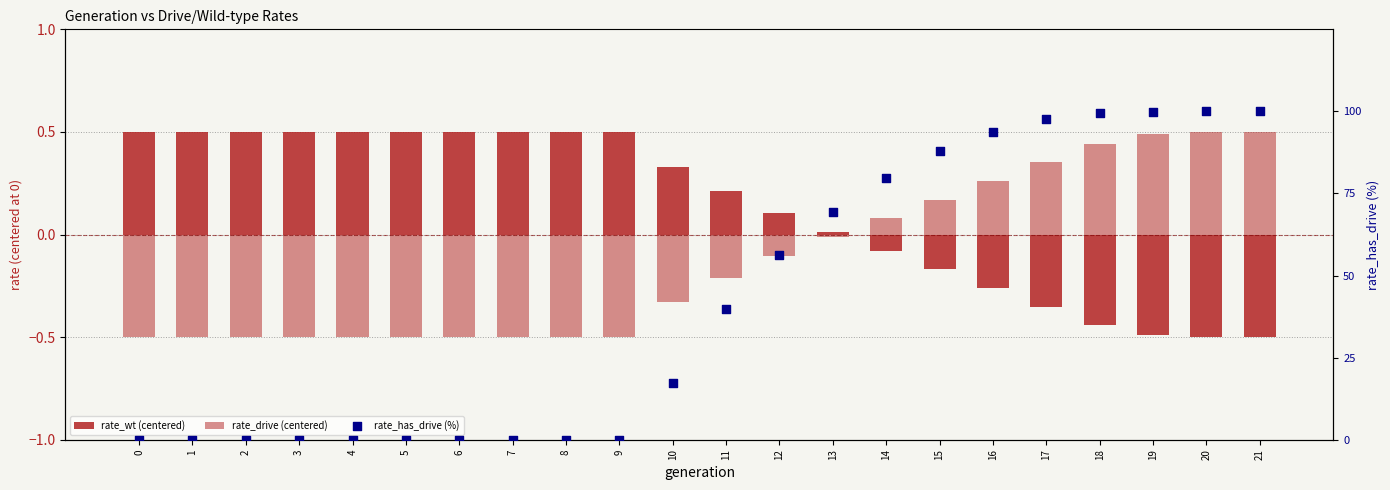

What are all the series names shown in the legend?

rate_wt (centered), rate_drive (centered), rate_has_drive (%)